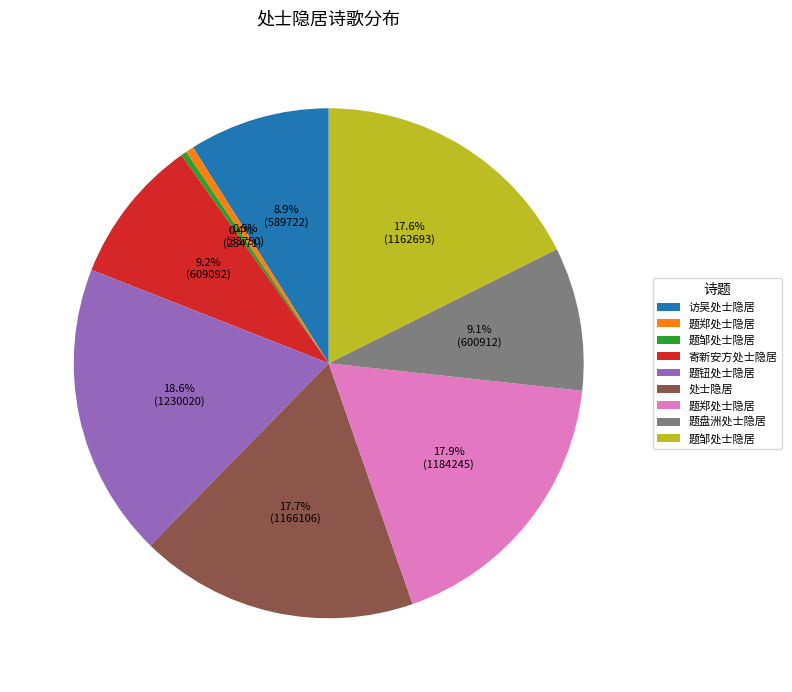

Is there a majority slice in this chart?

No